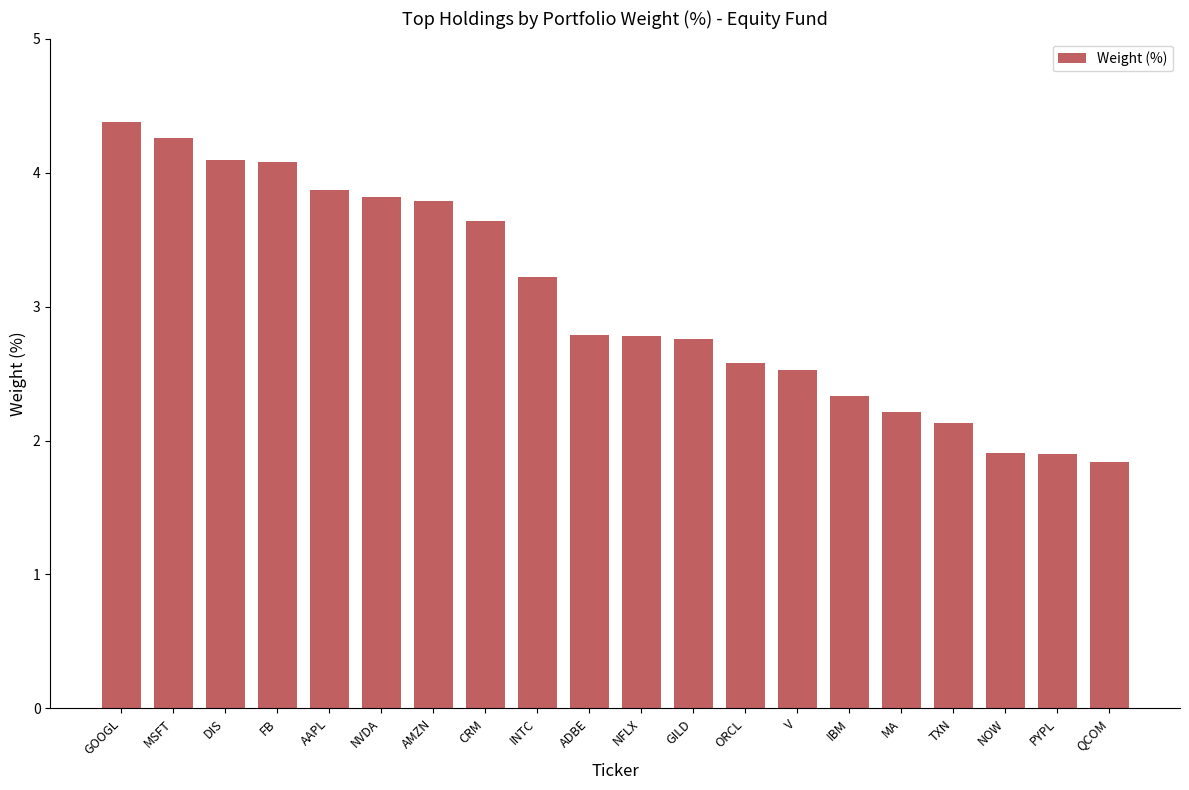

Approximately how many times larger is the value at AAPL compared to V?

1.5